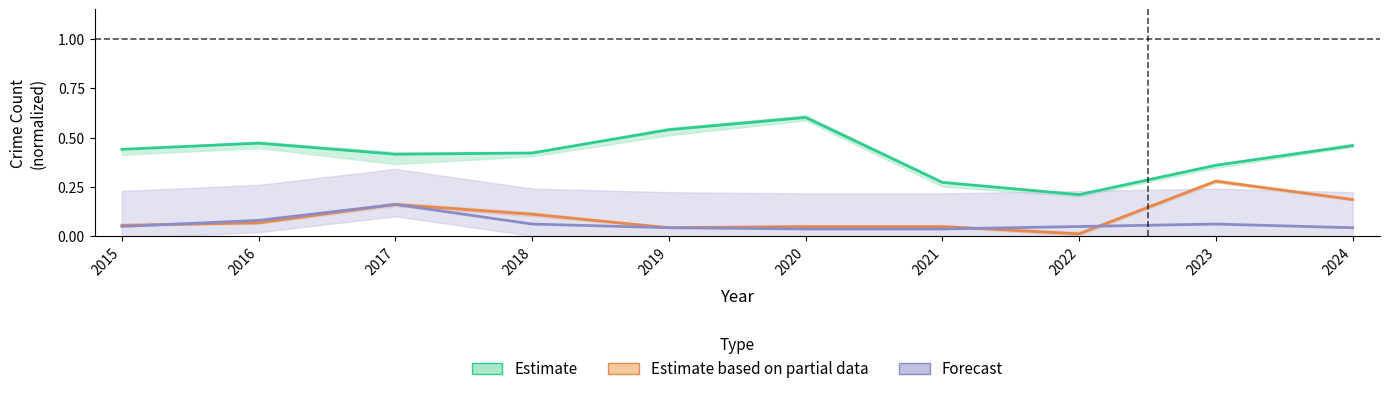

Which series has the largest total across all categories?

Estimate